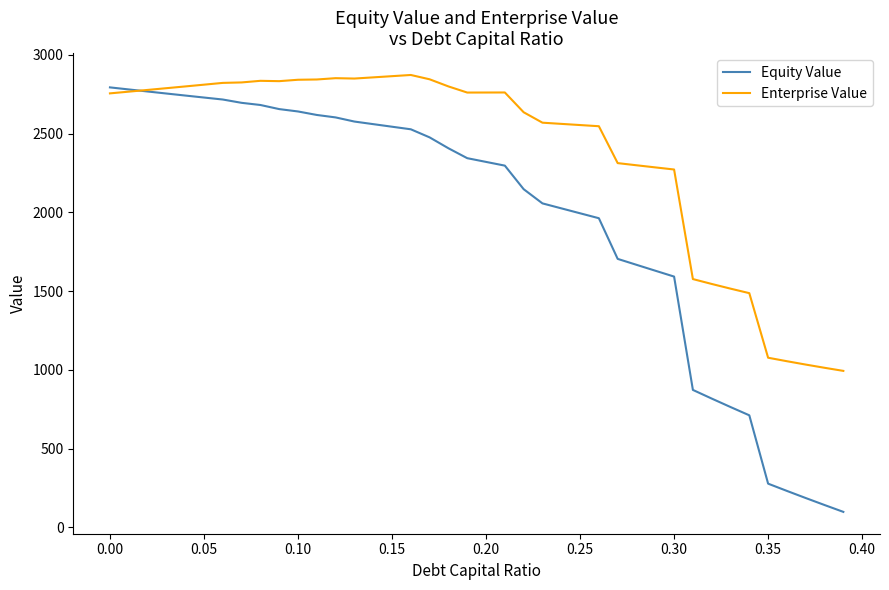

Which series has the widest spread of values?

Equity Value